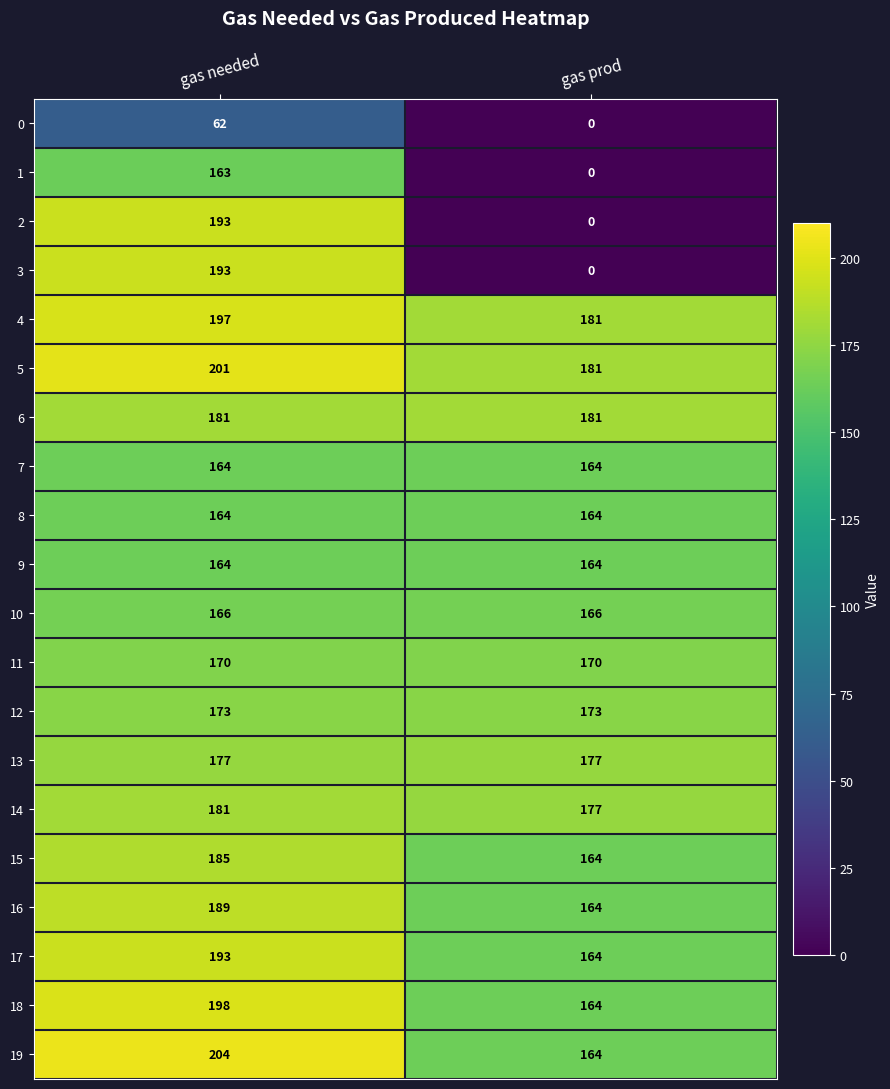

What is the greatest value displayed?

204